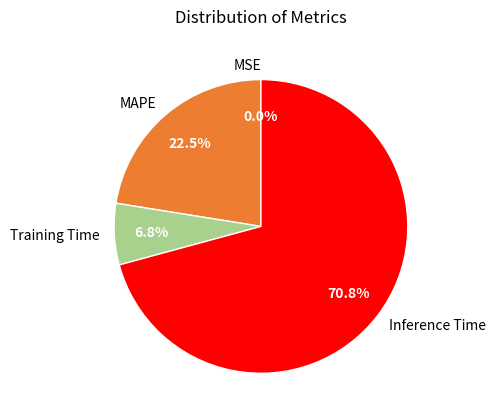

Is the sum of Inference Time and MAPE greater than half?

Yes